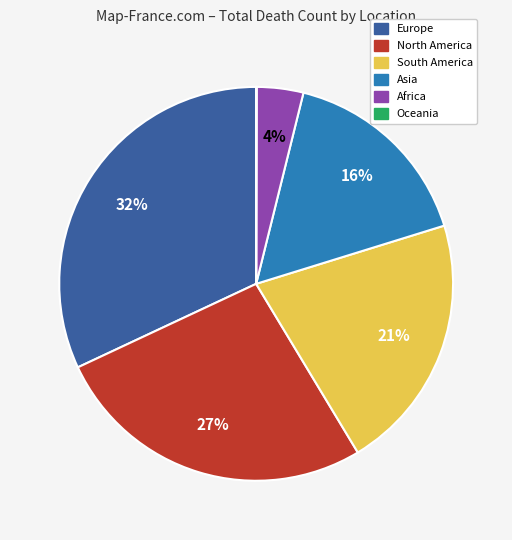

Which slice is the largest?

Europe